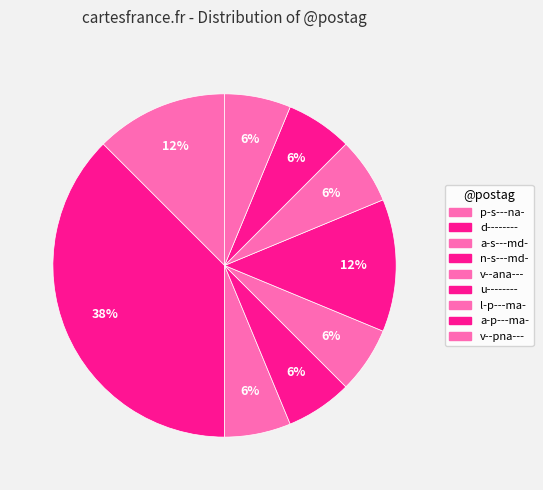

Is there any slice that represents more than half of the pie?

No